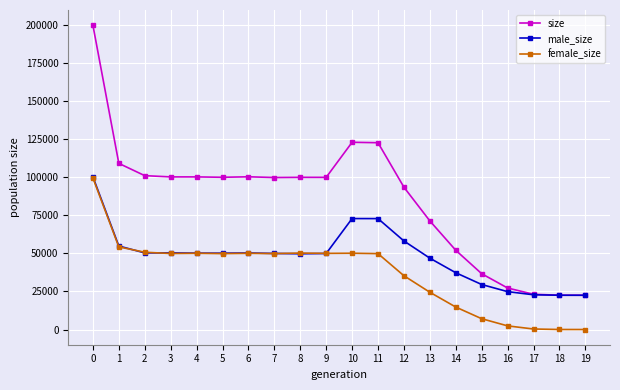

How many lines are shown in the chart?

3